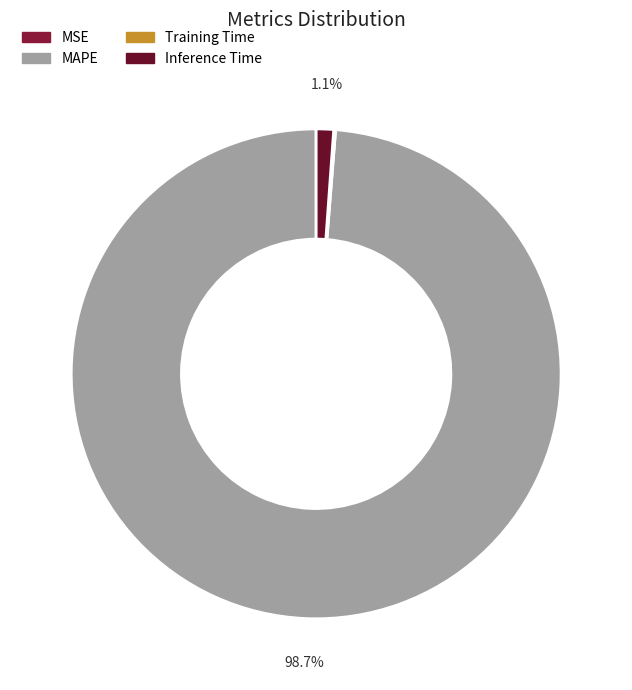

To the nearest percent, what is the combined percentage of Training Time and MAPE?

99%